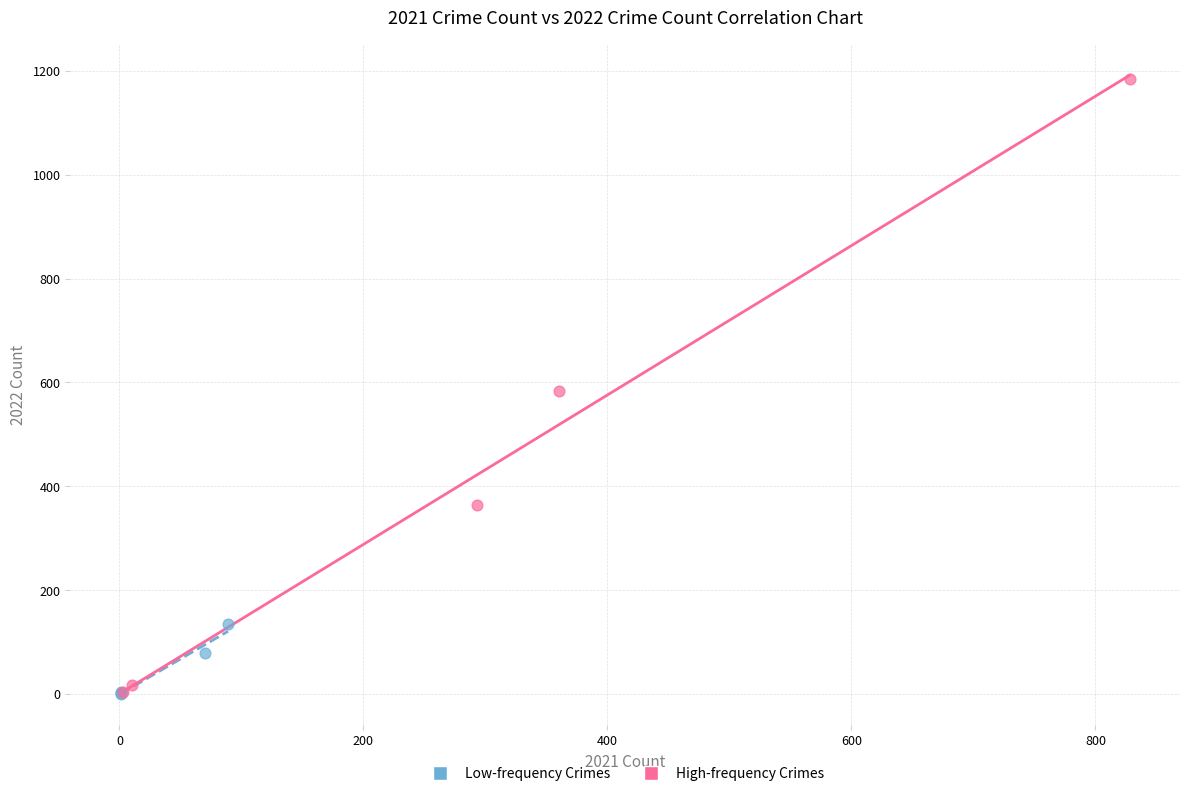

Which series reaches the maximum Y coordinate?

High-frequency Crimes